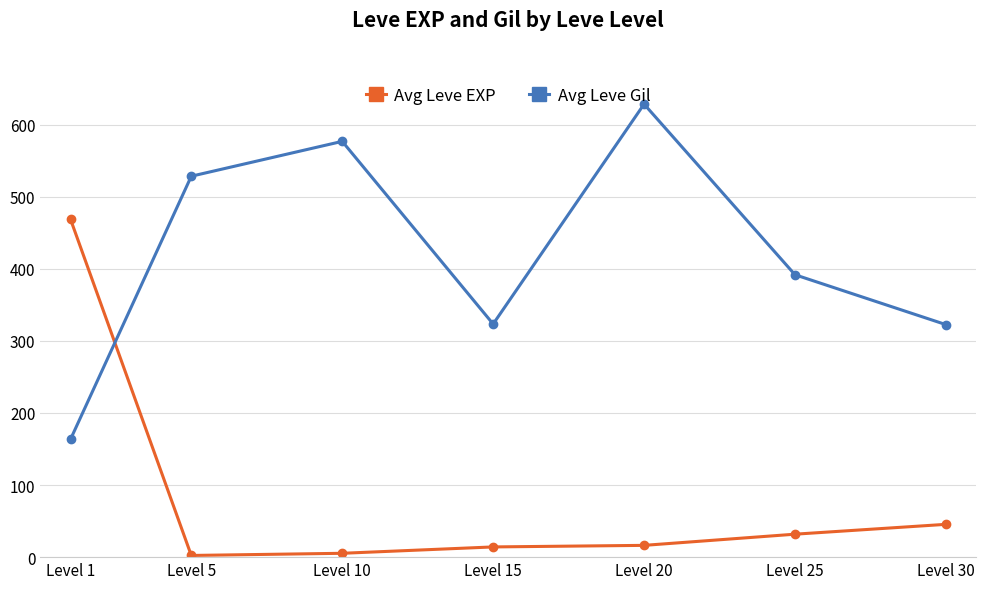

What is the total value across all series at Level 15?

337.5